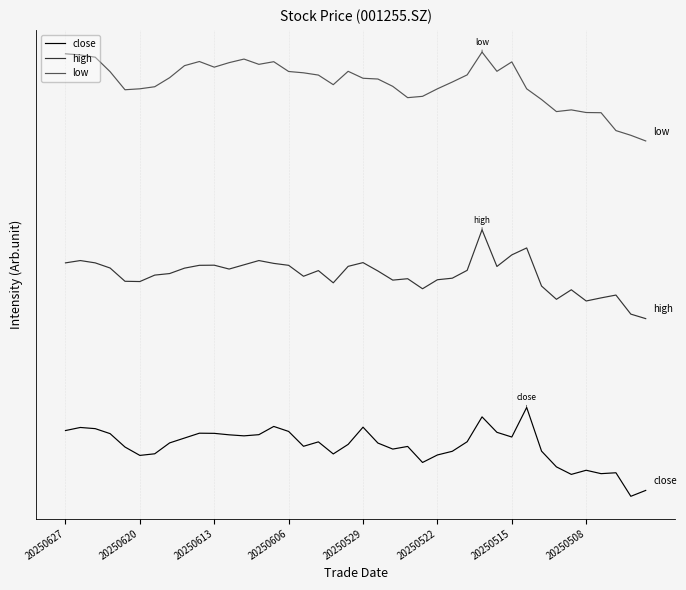

Is this an area chart (filled region under the line)?

No